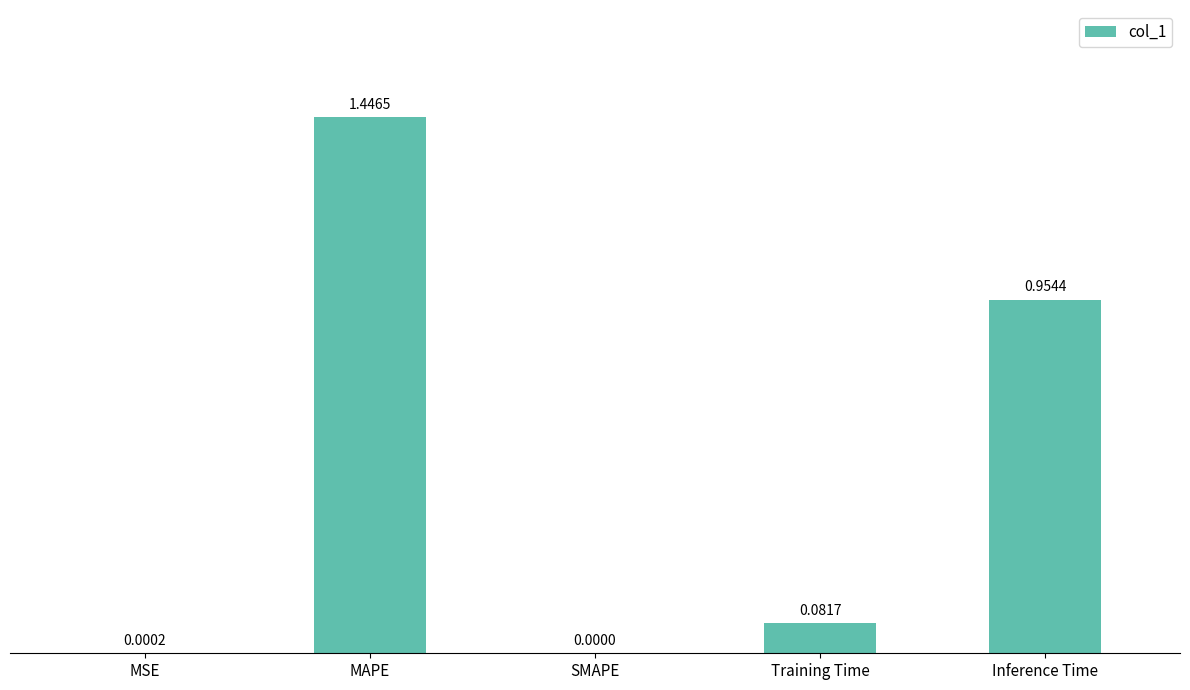

Which label corresponds to the largest value in the chart?

MAPE